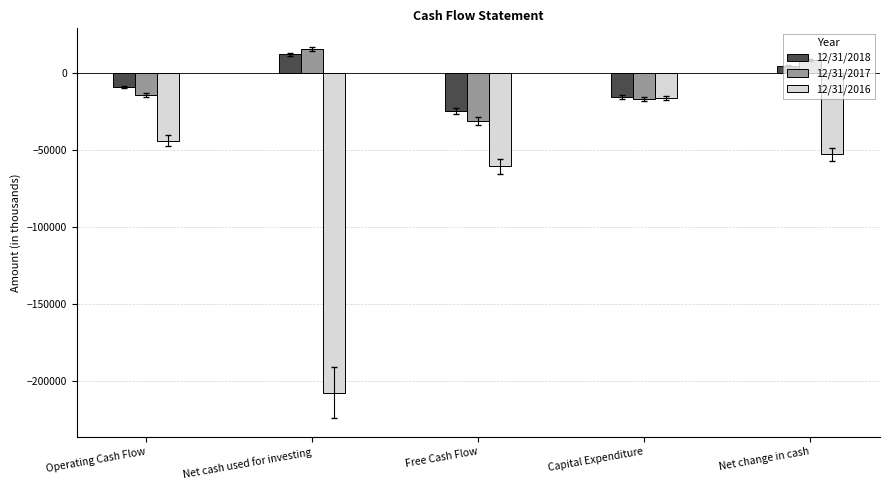

Which series has the widest spread of values?

12/31/2016